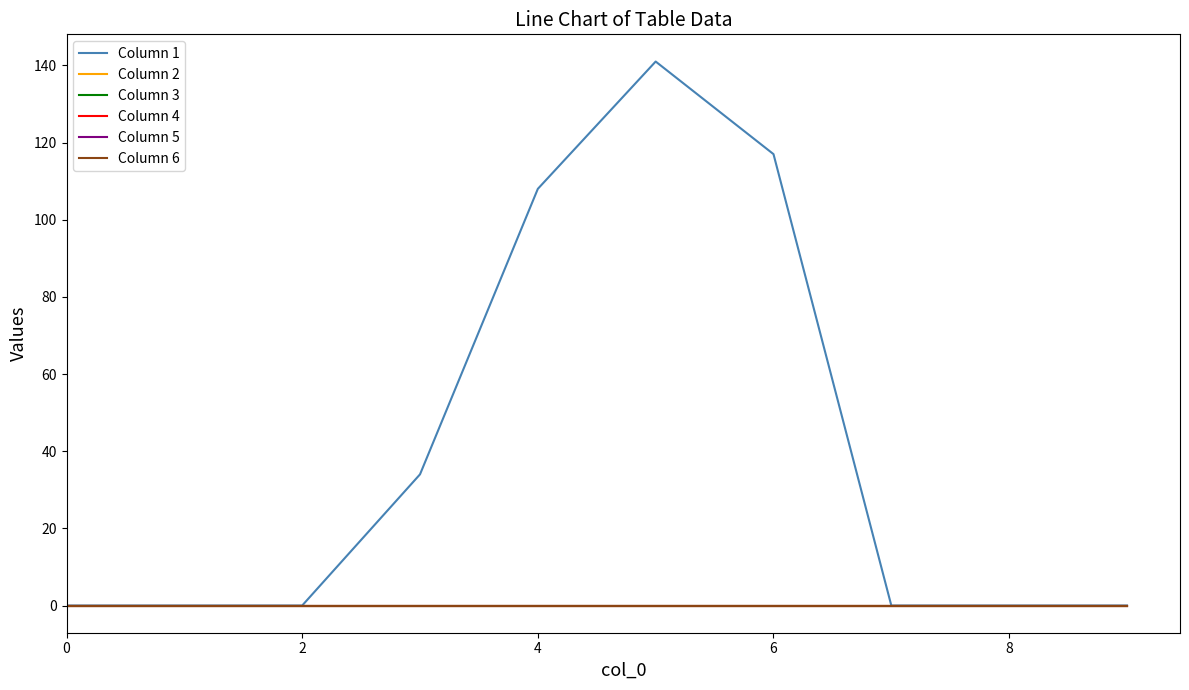

True or false: Column 6 and Column 4 intersect in this chart.

False